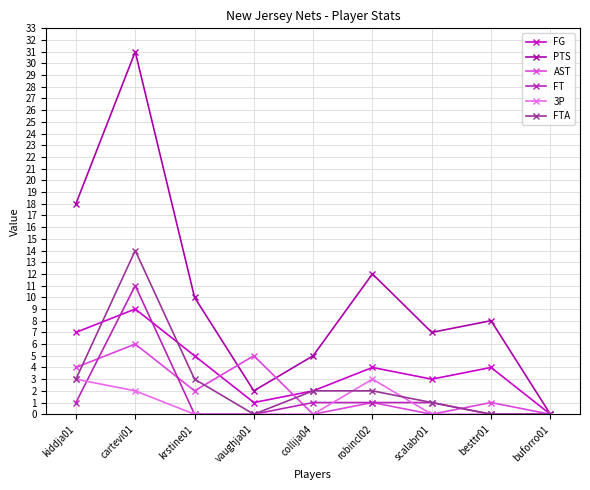

The value of 3P at robincl02 is 3. True or false?

True